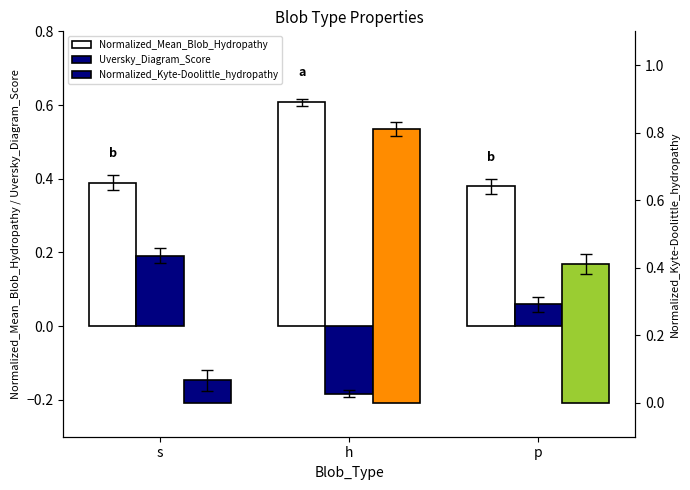

At how many categories does at least one series exceed 0?

3